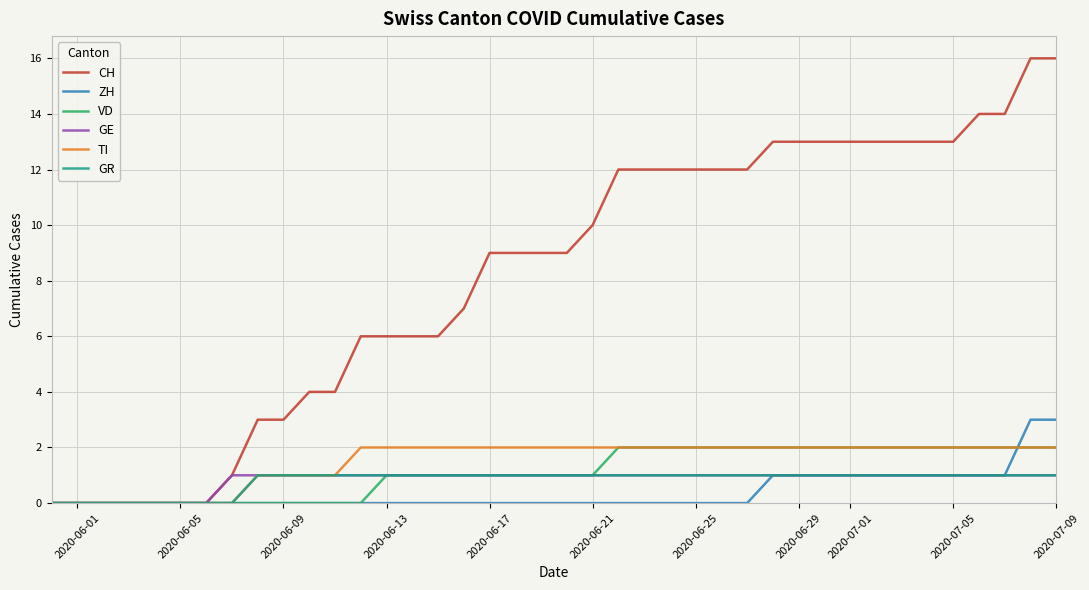

Which series has the widest spread of values?

CH